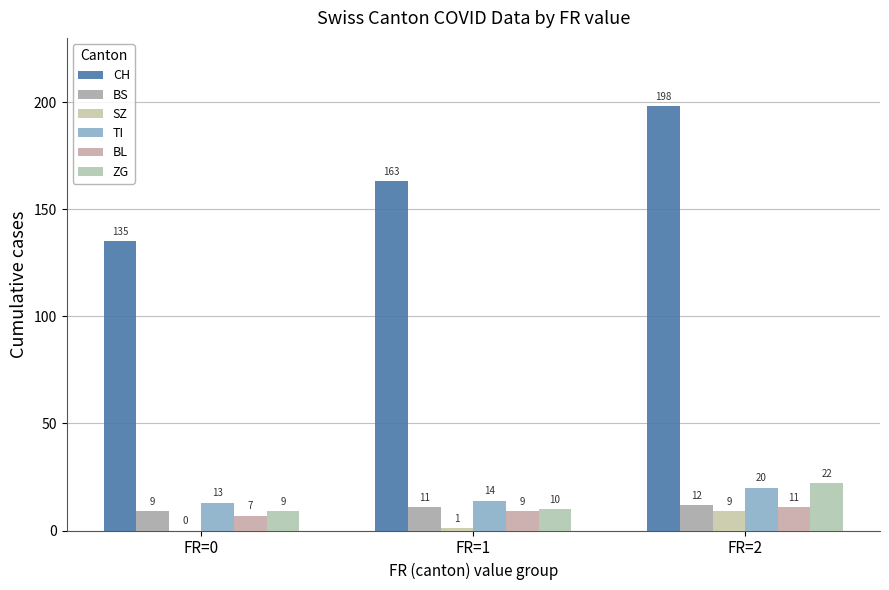

Are the bars grouped side by side (vs. stacked)?

Yes